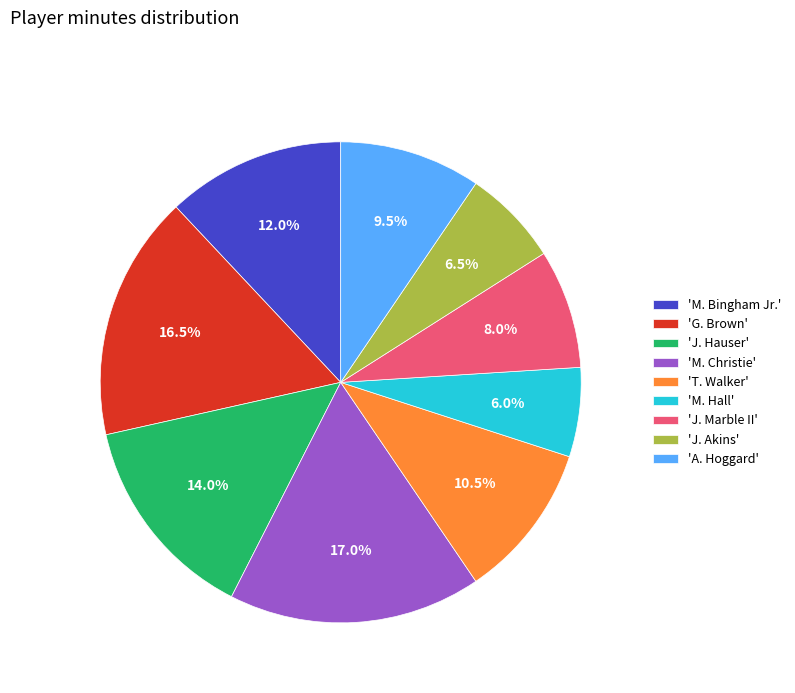

Rank the categories by value from lowest to highest.

'M. Hall', 'J. Akins', 'J. Marble II', 'A. Hoggard', 'T. Walker', 'M. Bingham Jr.', 'J. Hauser', 'G. Brown', 'M. Christie'